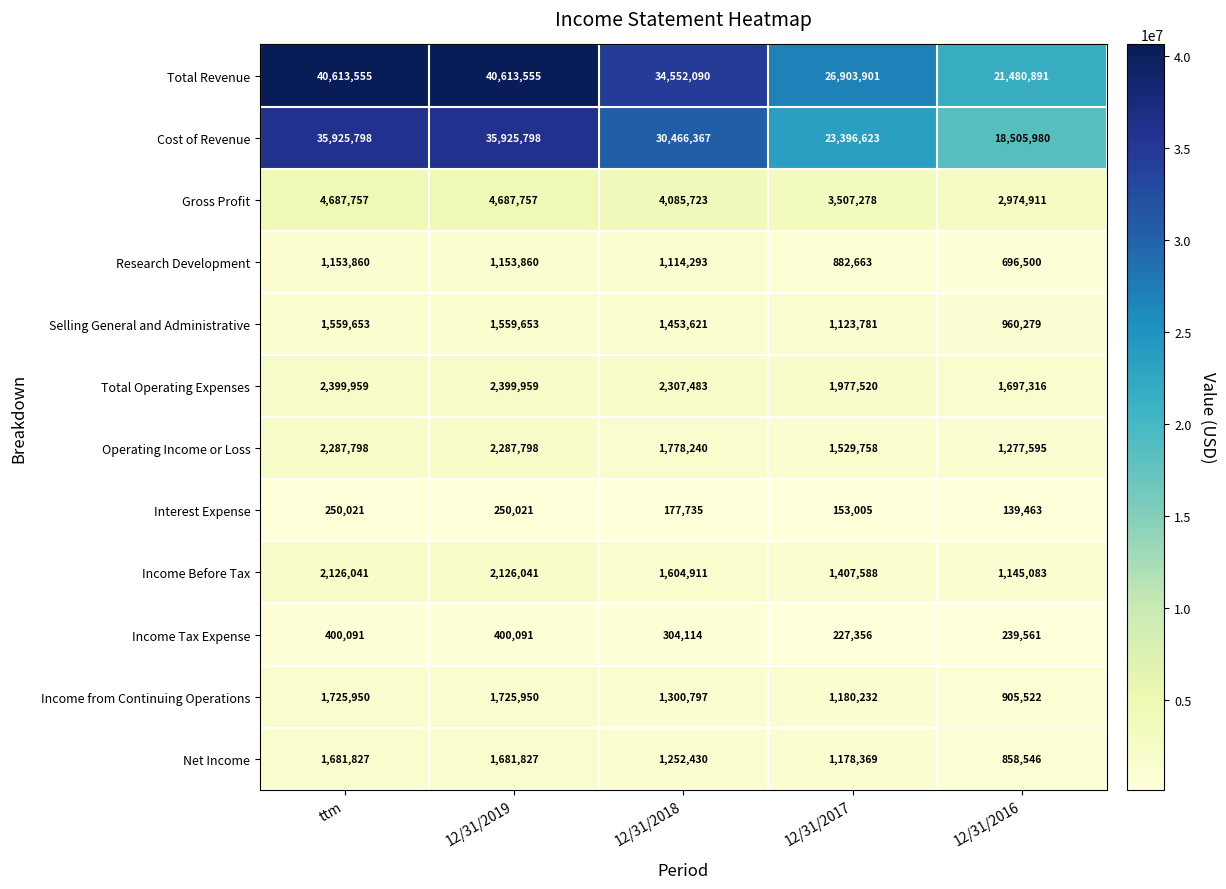

What value does the Net Income series have at 12/31/2019?

1681827